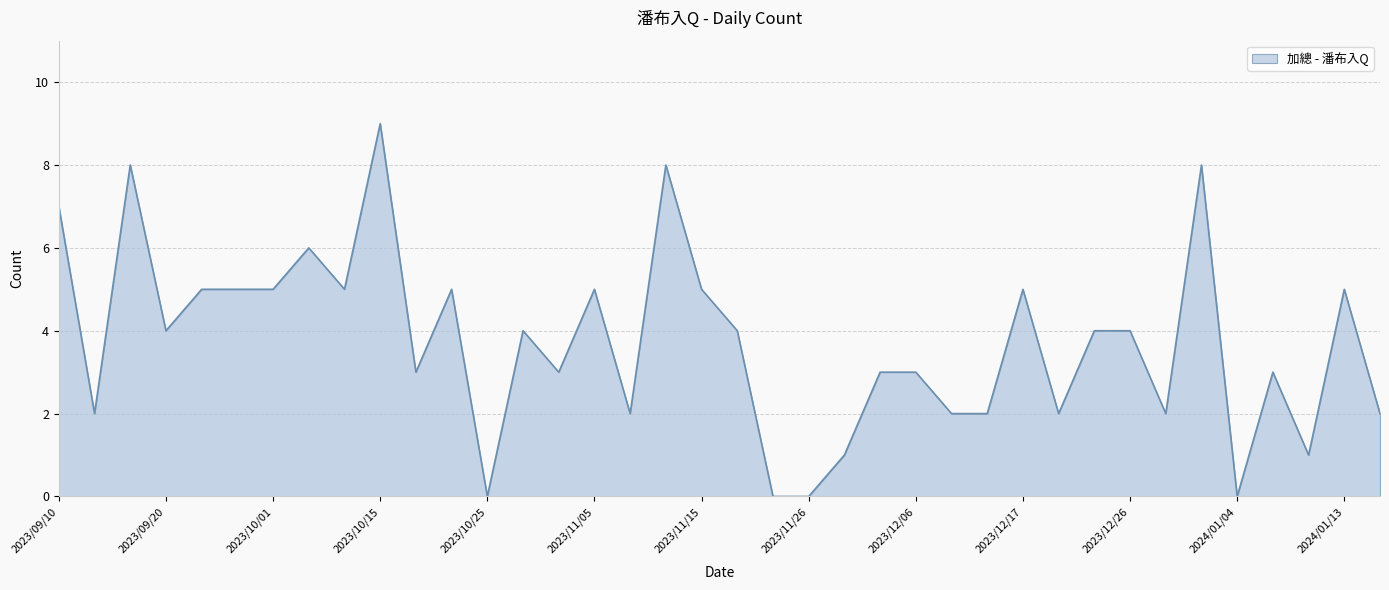

What is the difference between the maximum and minimum values?

9